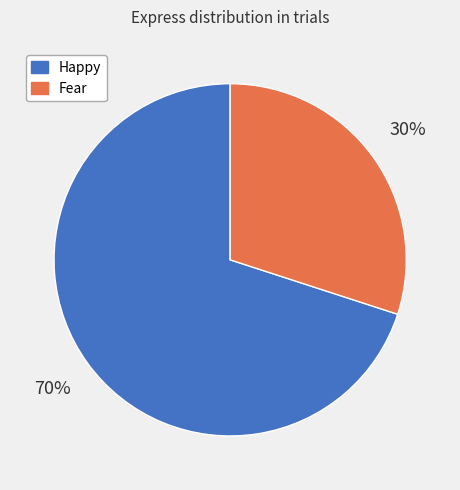

Which category has the biggest portion of the pie?

Happy